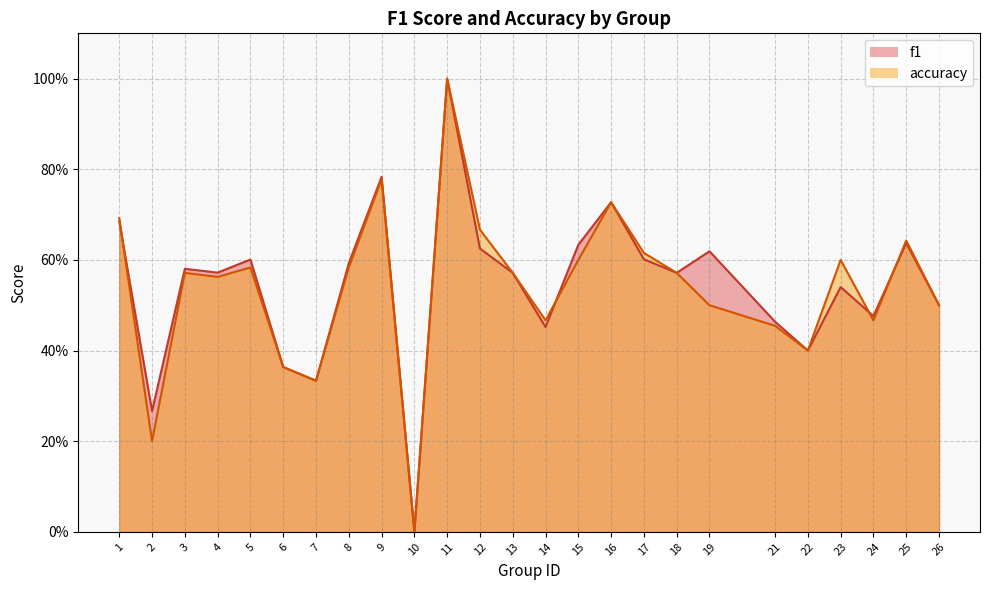

What are all the series names shown in the legend?

f1, accuracy